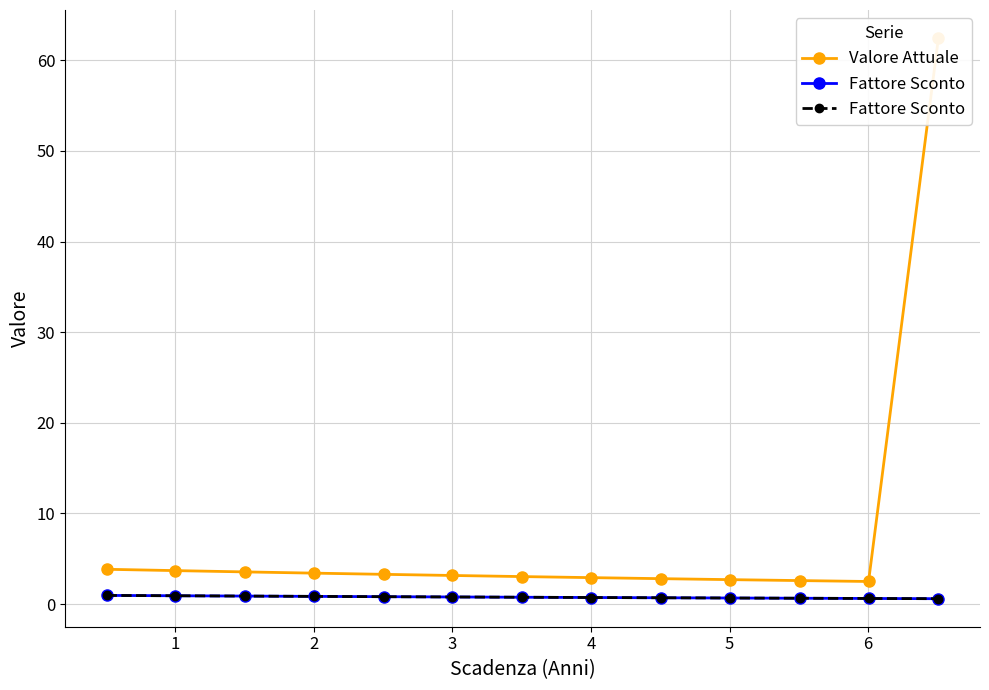

True or false: Fattore Sconto and Valore Attuale intersect in this chart.

False